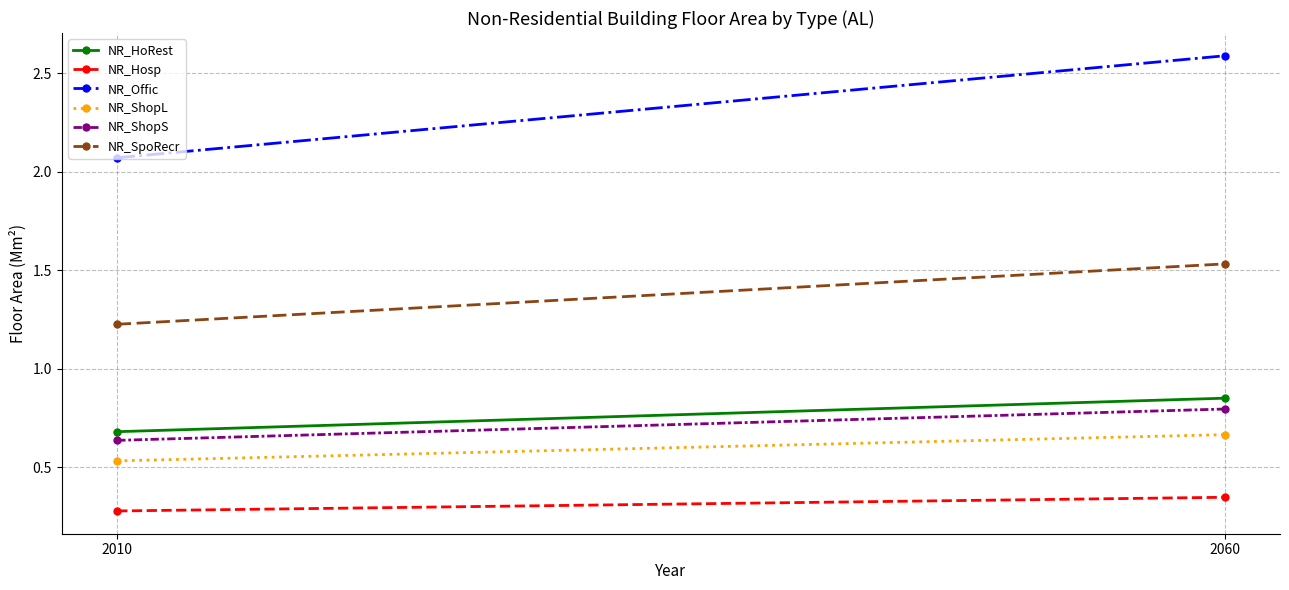

What is the total value across all series at 2060?

6.8